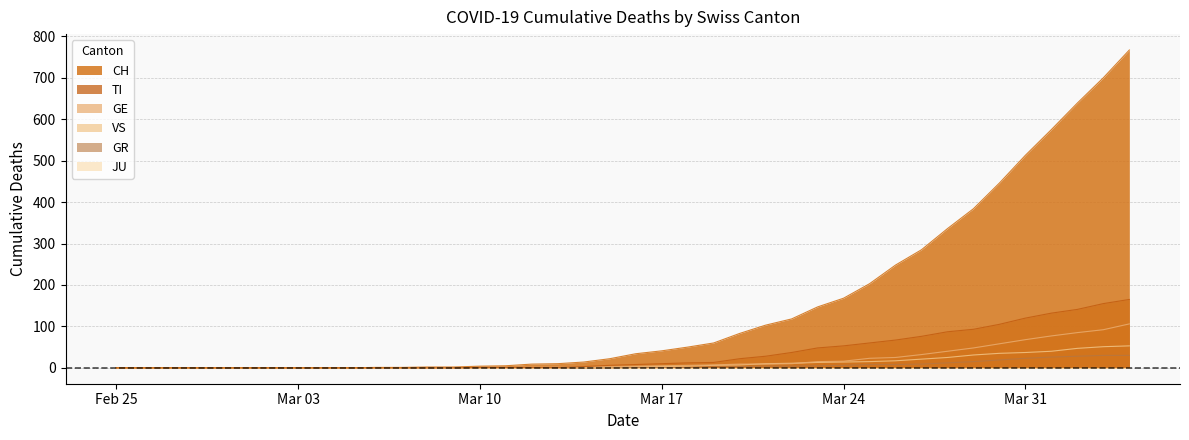

What is the difference between the maximum and second lowest values in the VS series?

53